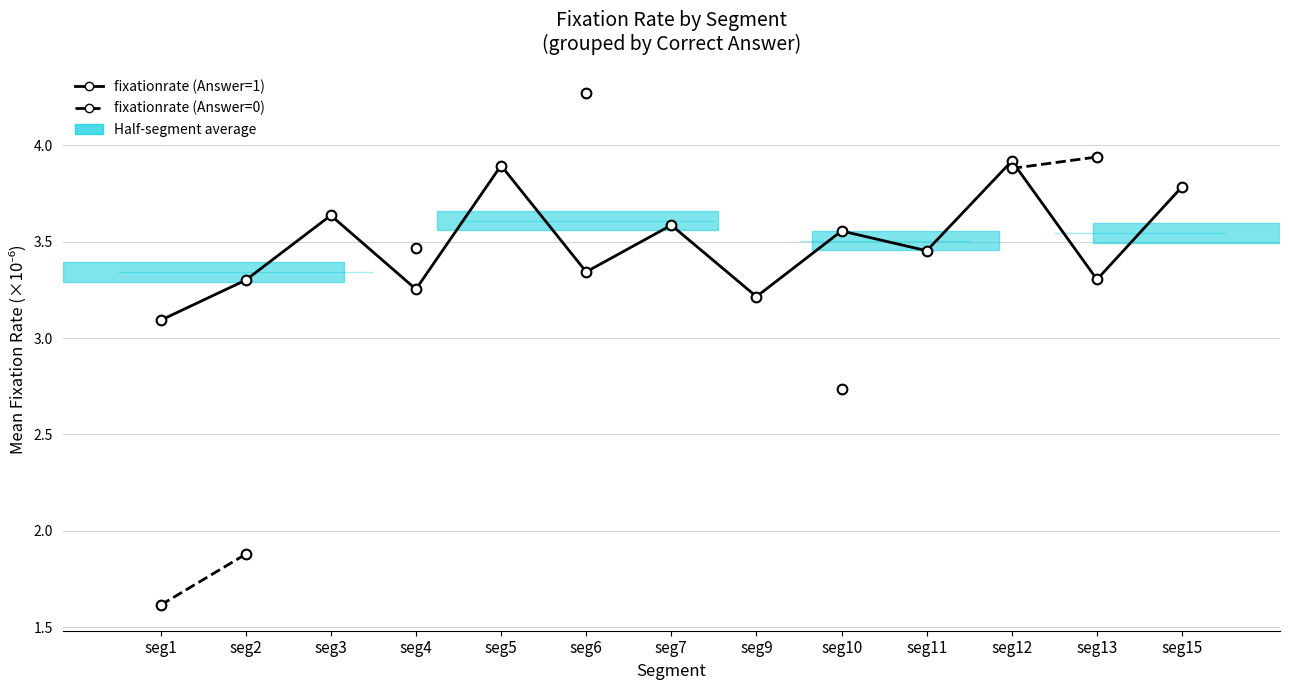

What is the spread (max minus min) of values at seg4?

0.2